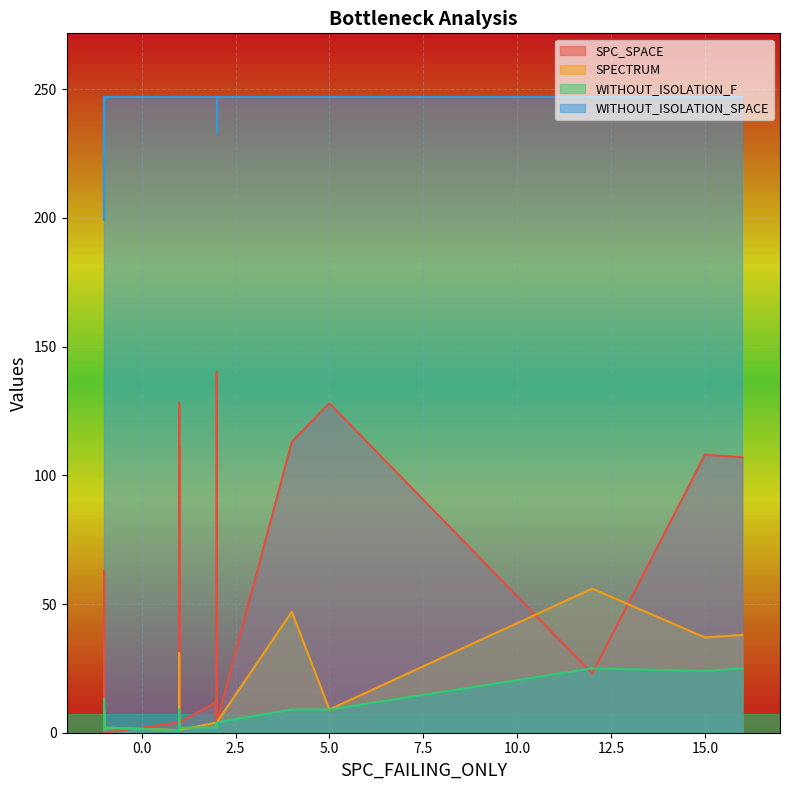

What is the difference between the maximum and minimum values in the WITHOUT_ISOLATION_F series?

24